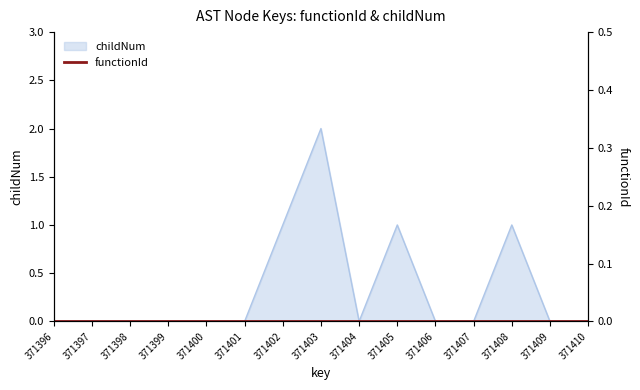

Reading right to left, transcribe all the data shown in this chart.

0	0	1	0	0	1	0	2	1	0	0	0	0	0	0